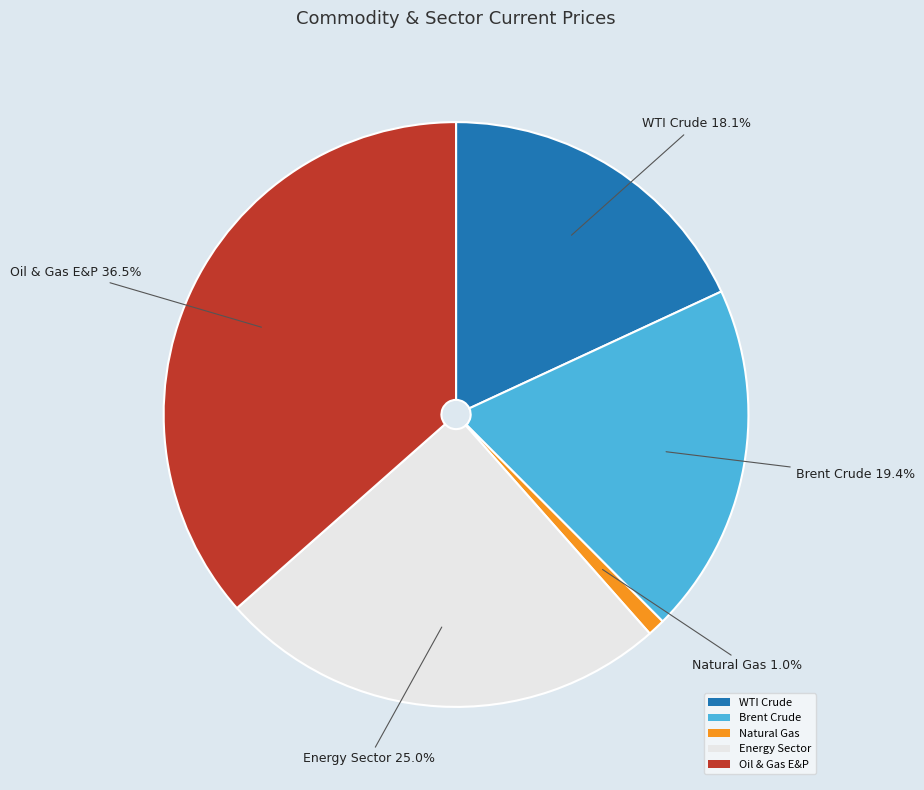

Which category has the biggest portion of the pie?

Oil & Gas E&P